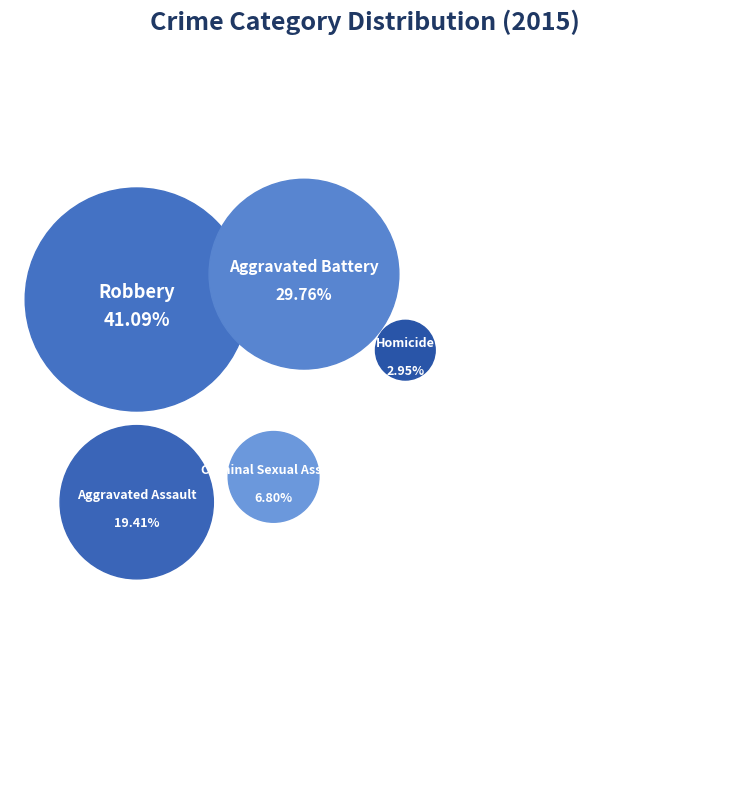

To the nearest percent, what percentage of the pie is Criminal Sexual Assault?

7%